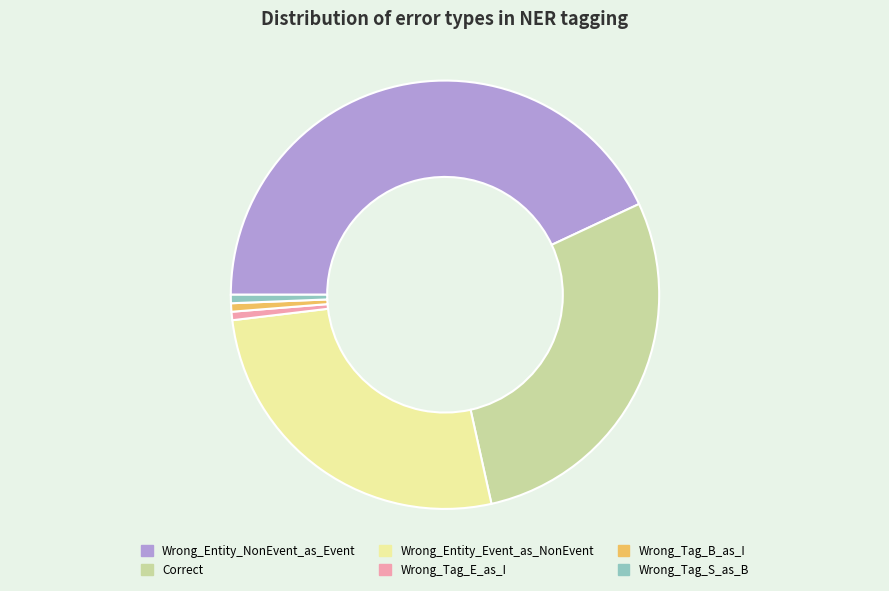

Is it true that Wrong_Tag_B_as_I is 1% of the pie?

True